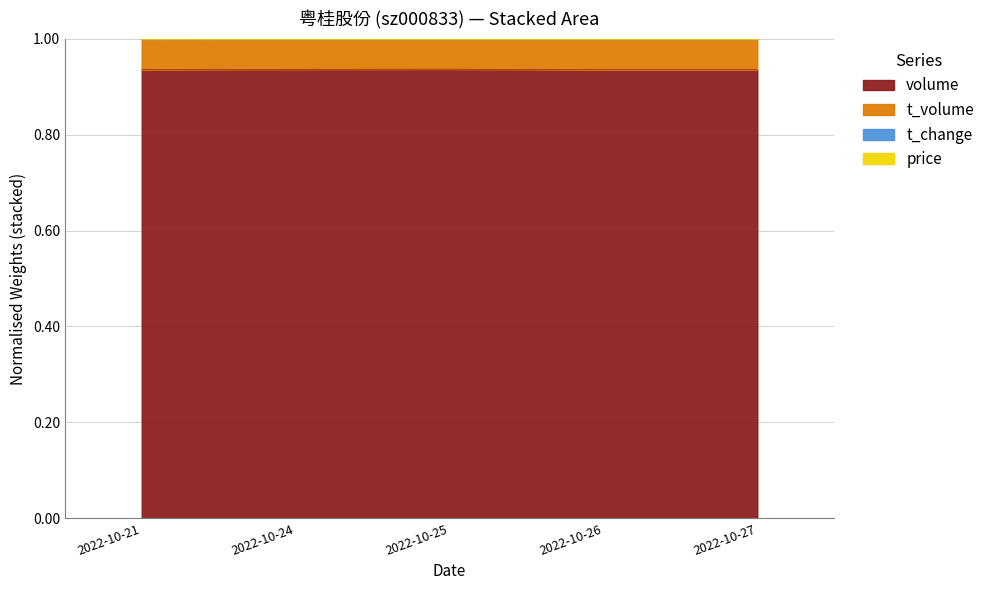

At how many categories does at least one series exceed 0?

5